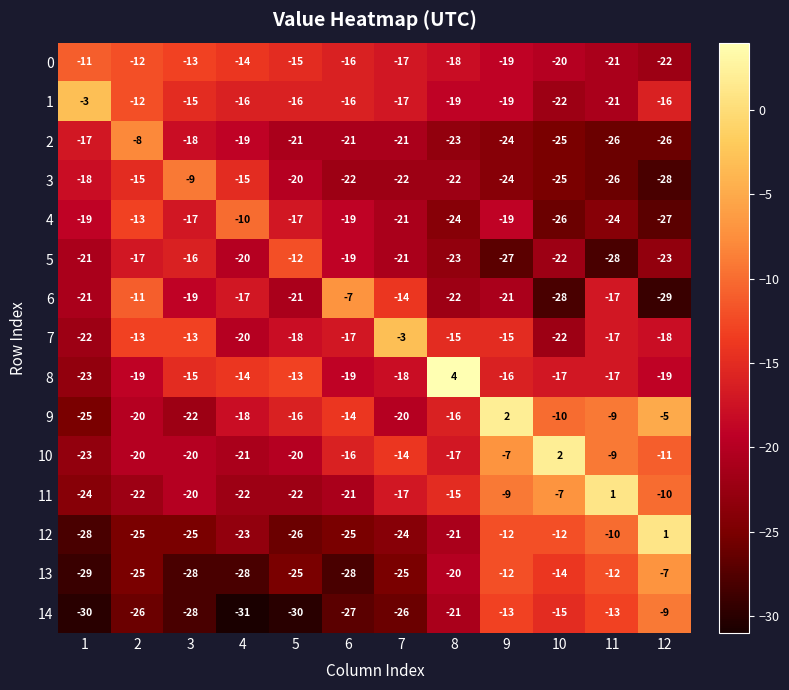

Which series has the widest spread of values?

12